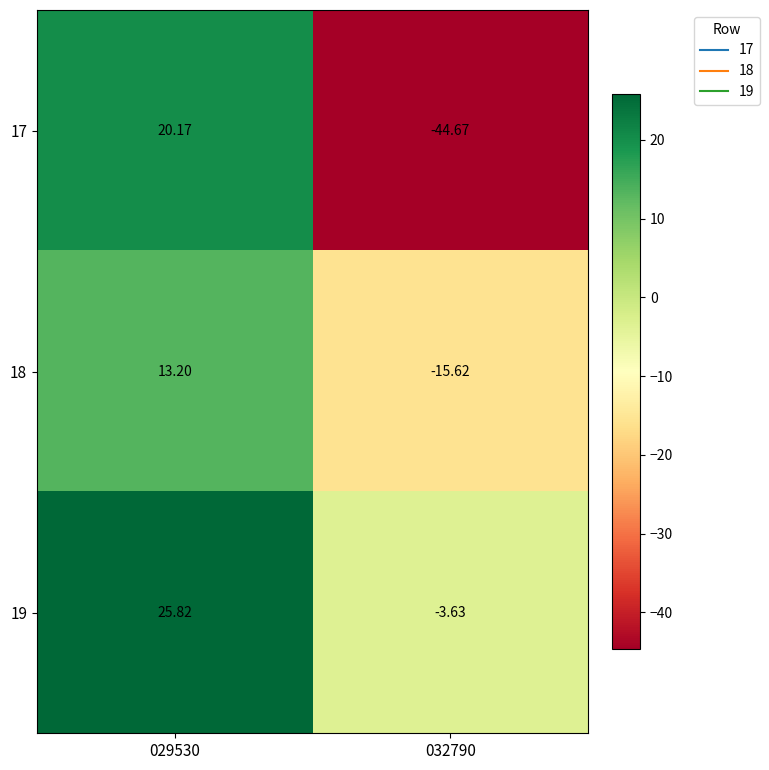

Which series has the widest spread of values?

17